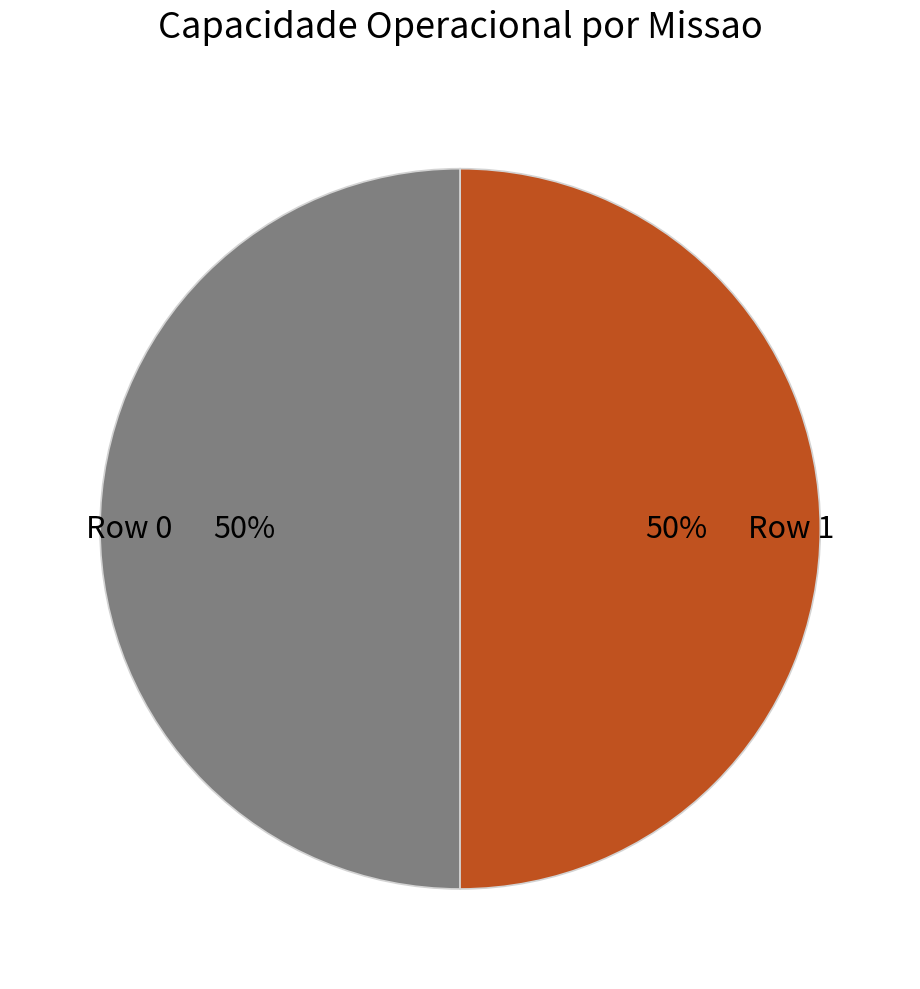

To the nearest percent, what portion does Row 0 represent?

50%